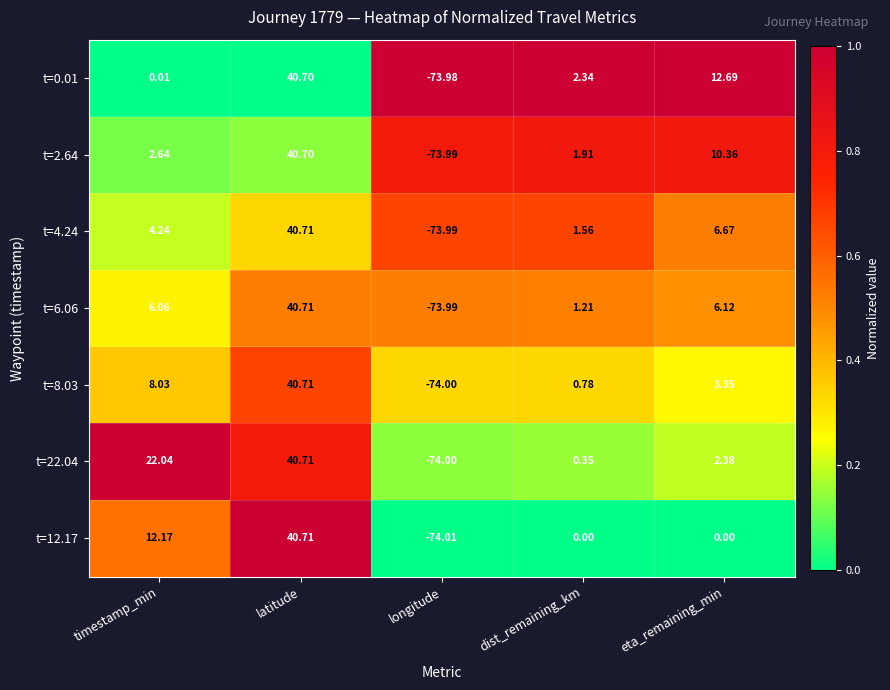

List the labels in order of t=6.06 value, largest first.

latitude, eta_remaining_min, timestamp_min, dist_remaining_km, longitude